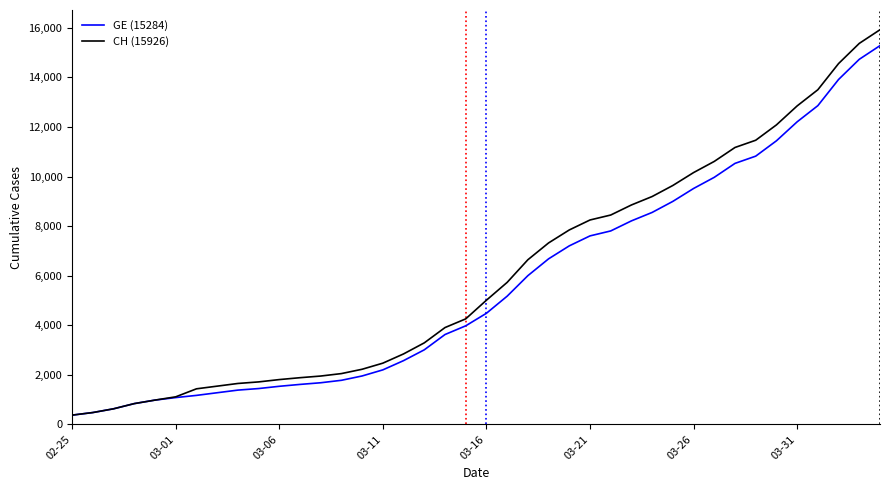

What is the minimum value shown in the chart?

375